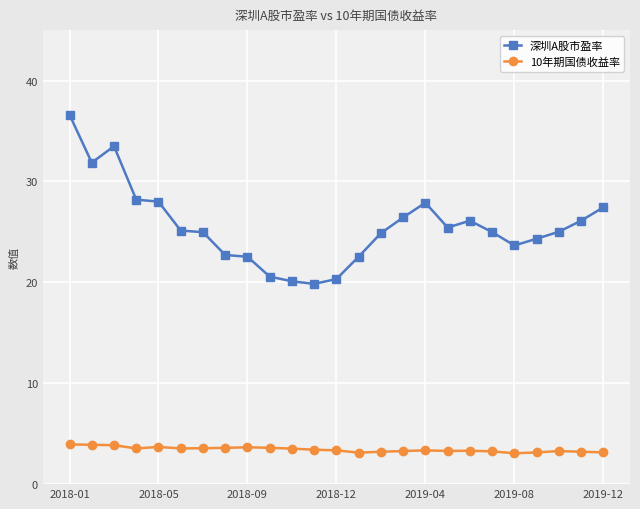

What is the value of the 10年期国债收益率 point at the 22nd from the left?

3.1